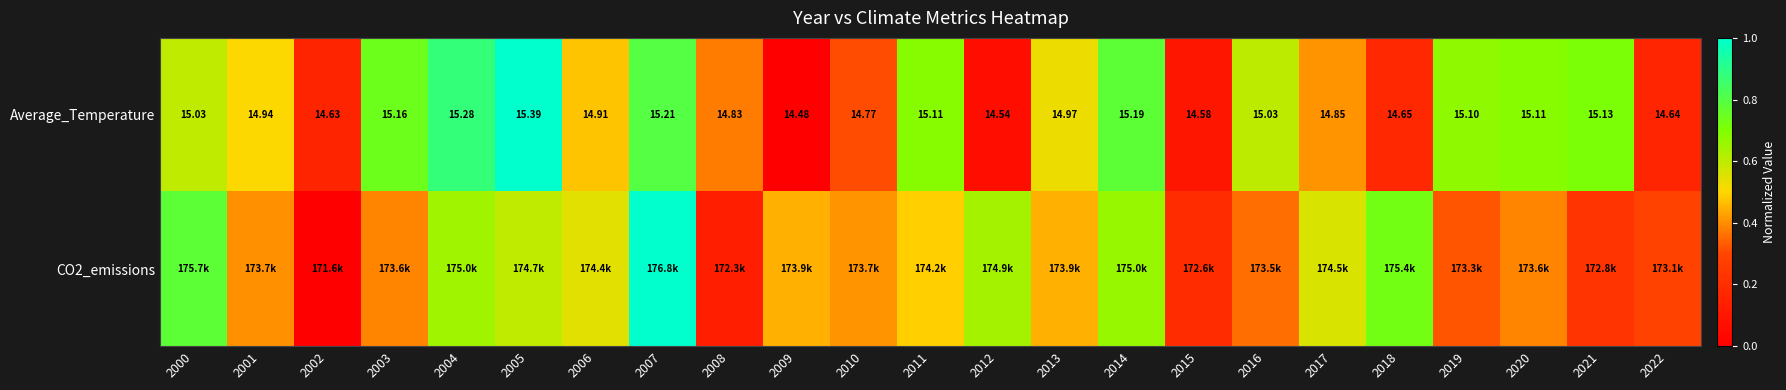

Between 2009 and 2018, which series saw the biggest shift?

CO2_emissions